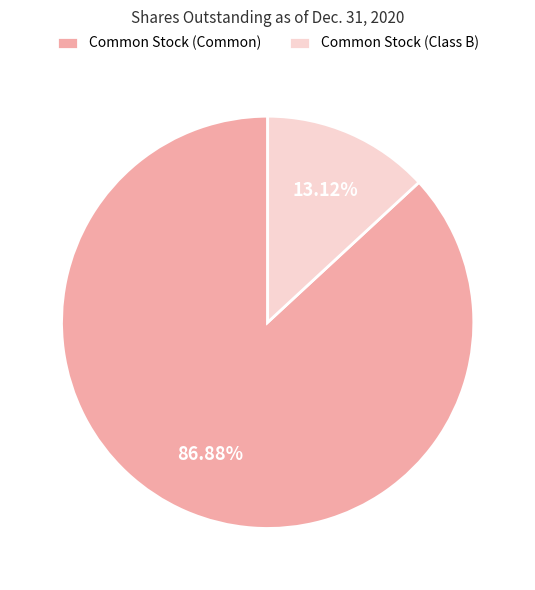

Count the number of slices in the pie.

2